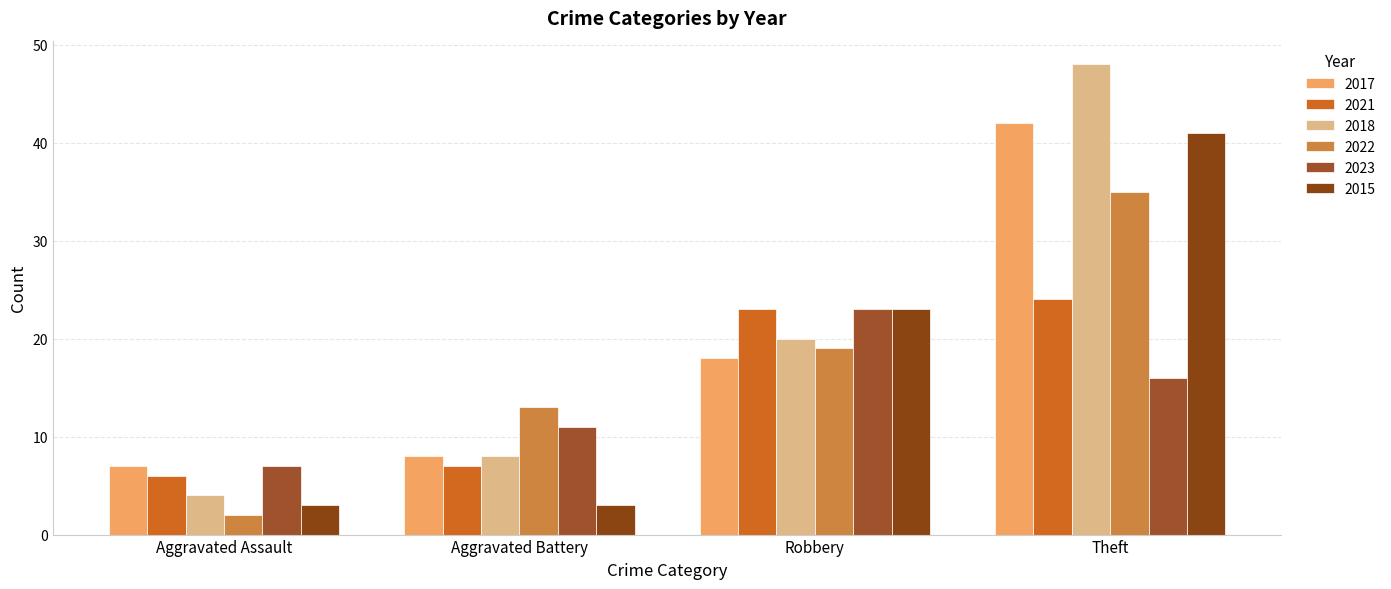

At which category is the sum across all series the highest?

Theft